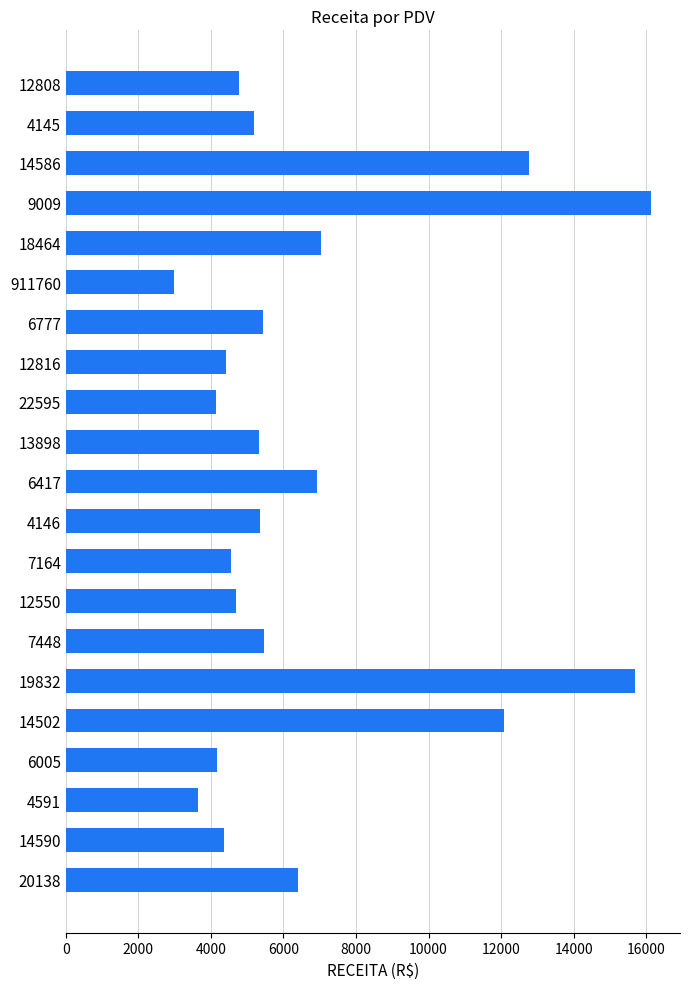

The value at 12816 is 6869.2. True or false?

False